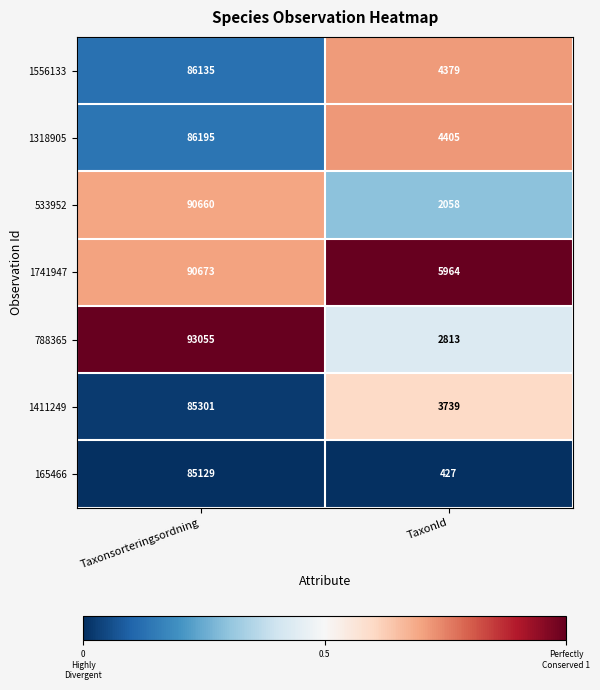

Which category has the lowest value across all series?

TaxonId